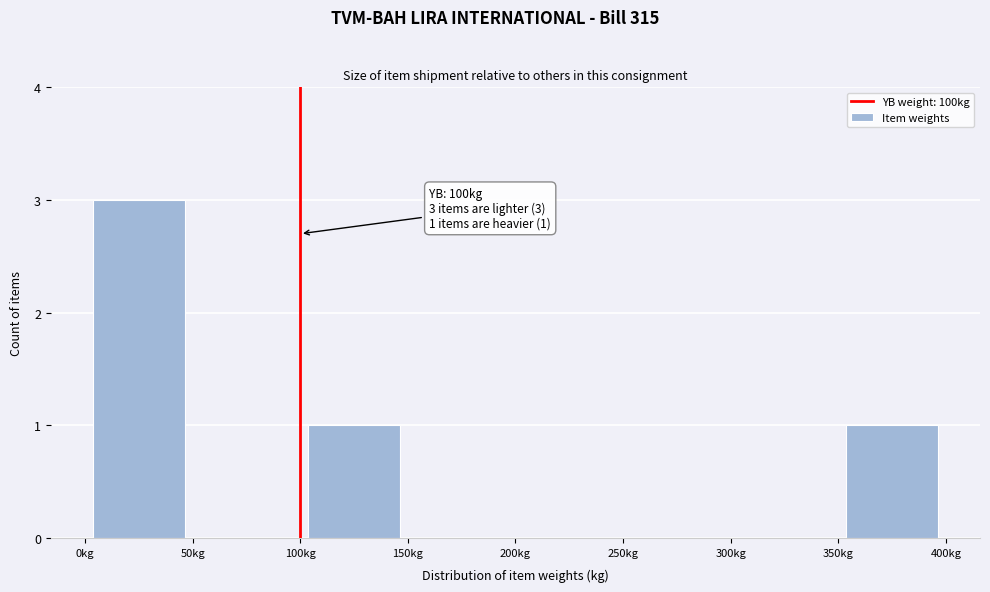

Which range on the x-axis has the tallest bar?

0 to 50